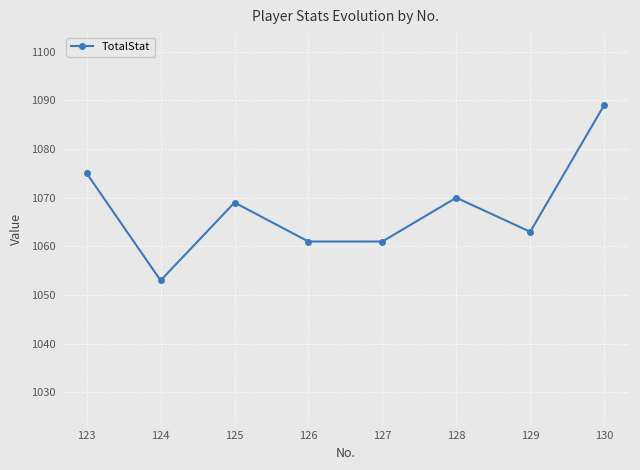

Approximately how many times larger is the value at 130 compared to 123?

1.0